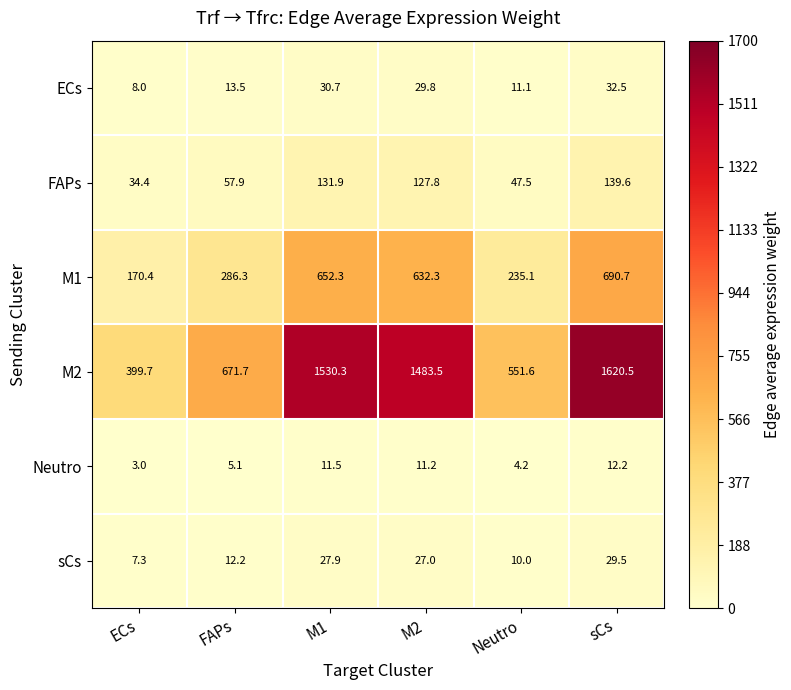

What is the sum of the ECs values at ECs and FAPs?

21.5